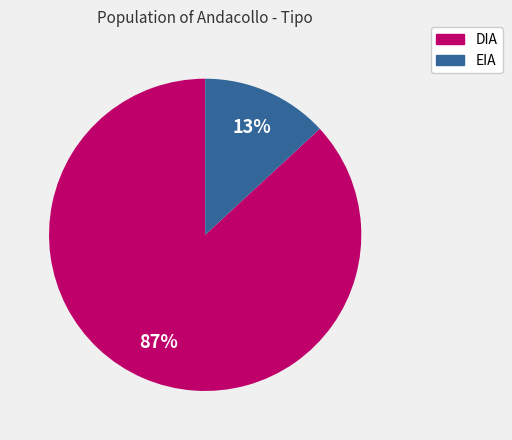

Is it true that EIA is 19% of the pie?

False